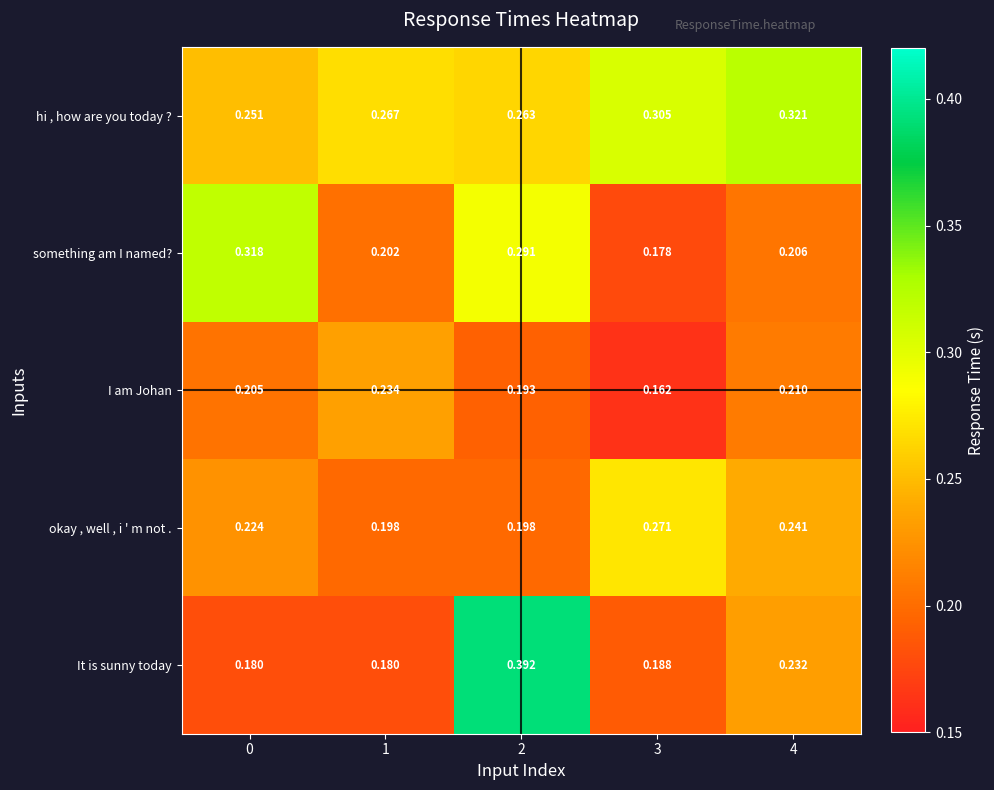

Which series has the largest total across all categories?

hi , how are you today ?